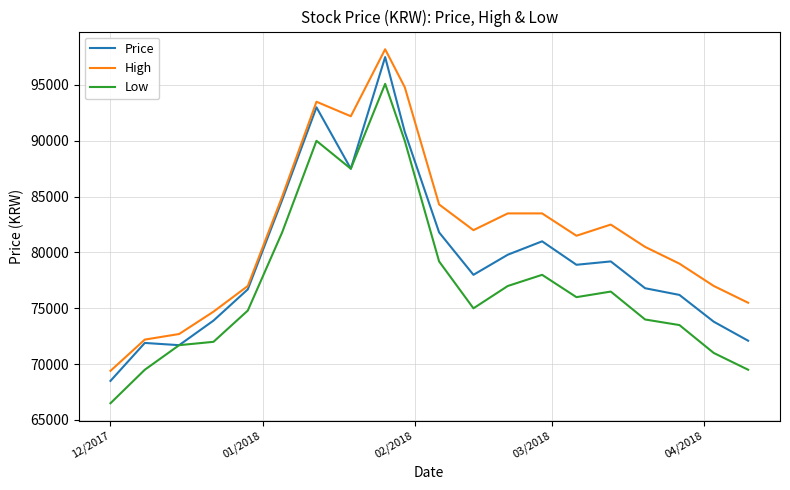

Rank the series by their average value, from highest to lowest.

High, Price, Low